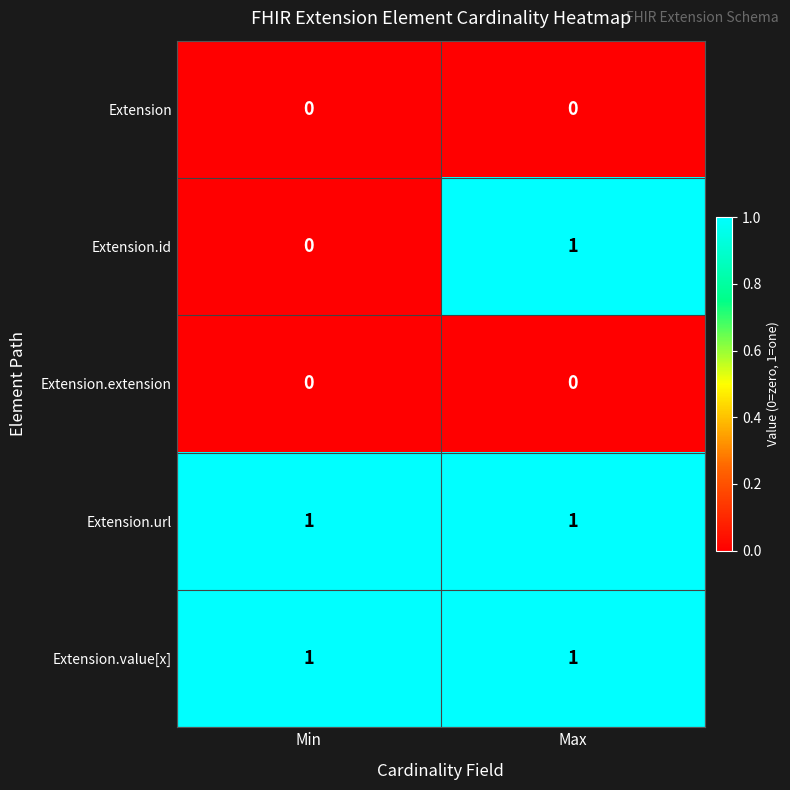

What is the greatest value displayed?

1